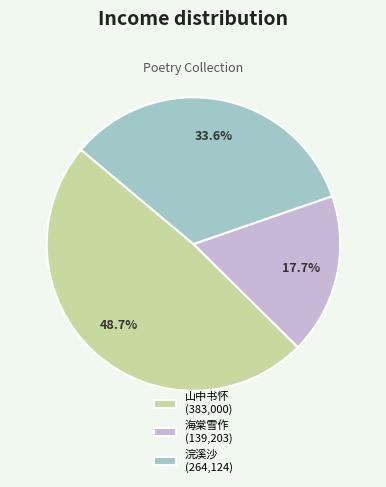

Which category has the smallest portion of the pie?

海棠雪作 (139,203)